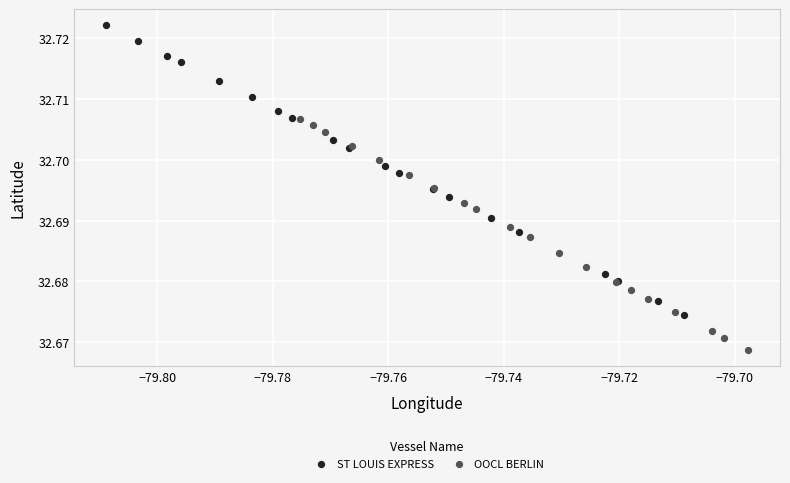

Which series has the widest spread of Y values?

ST LOUIS EXPRESS